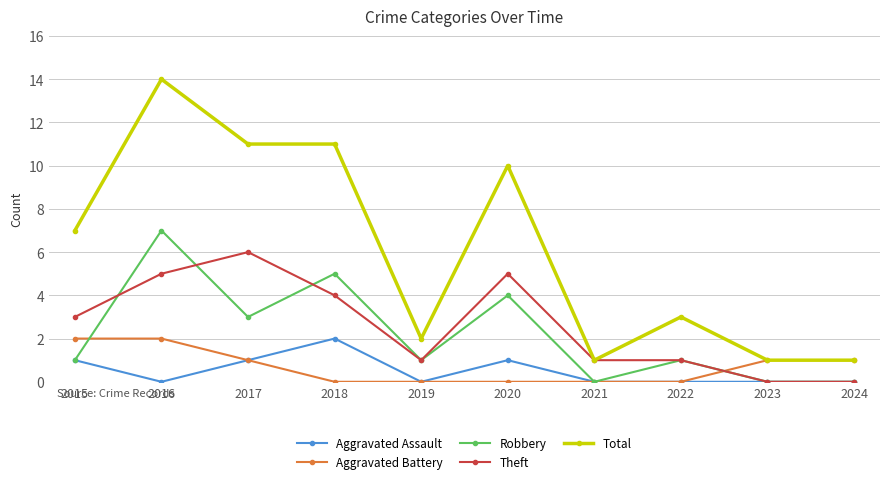

True or false: Robbery has a value of 0 at 2023.

True